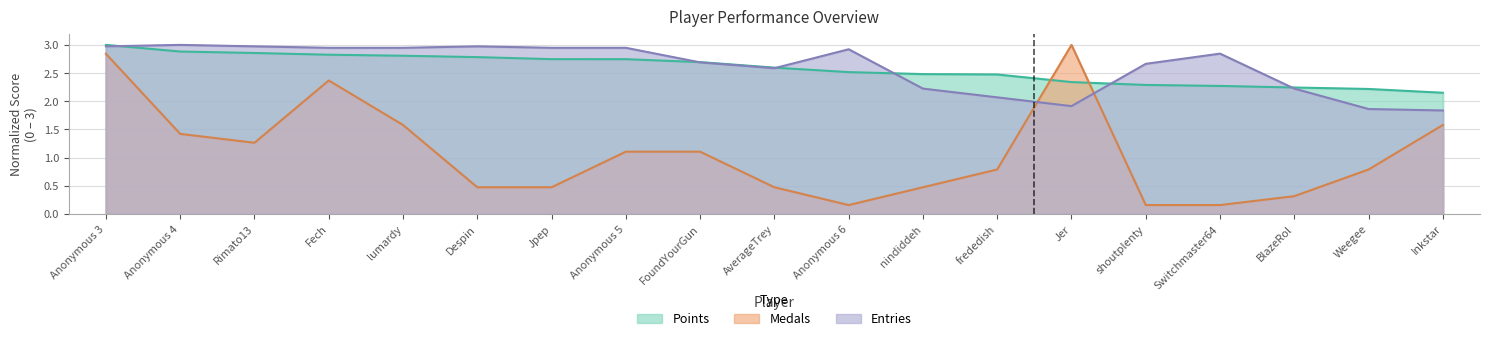

What is the label of the 2nd point from the left?

Anonymous 4